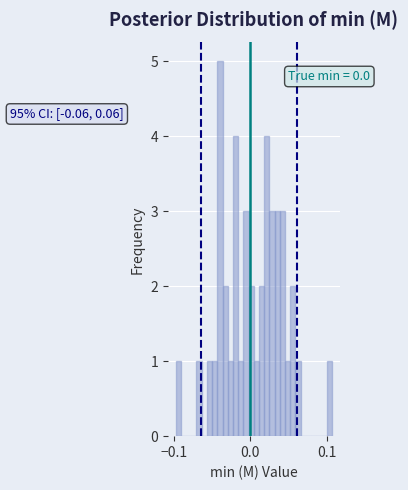

Around what value on the x-axis is the tallest bar? Give the approximate position of its centre, as read against the axis.

-0.04